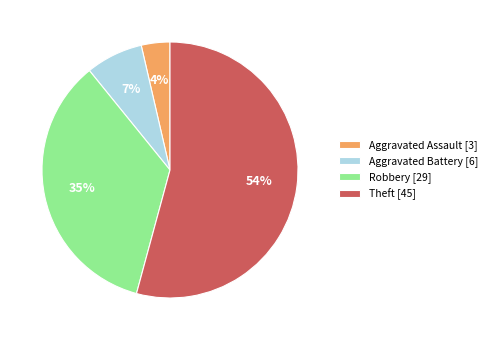

What is the ratio of the value at Aggravated Battery to the value at Theft?

0.1